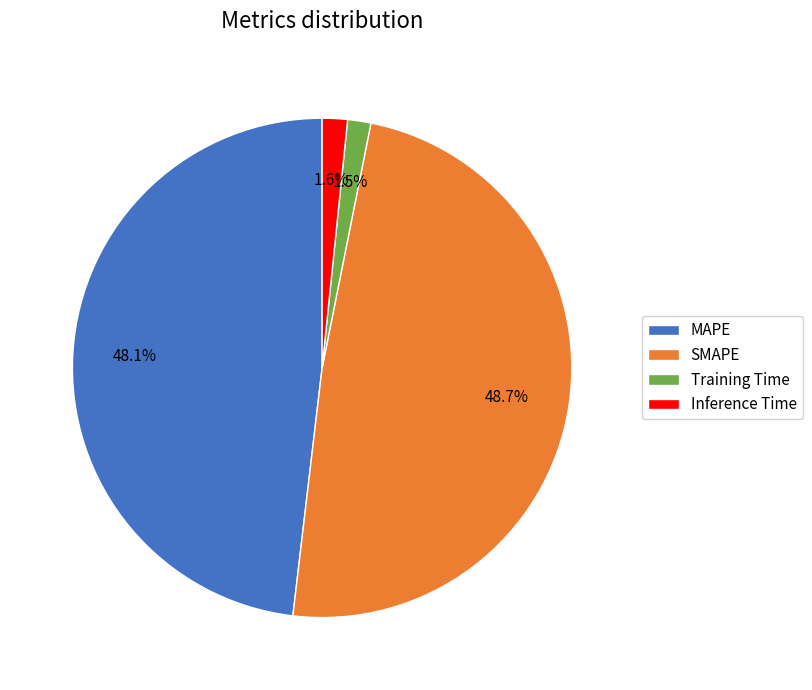

How many slices are in this pie chart?

4